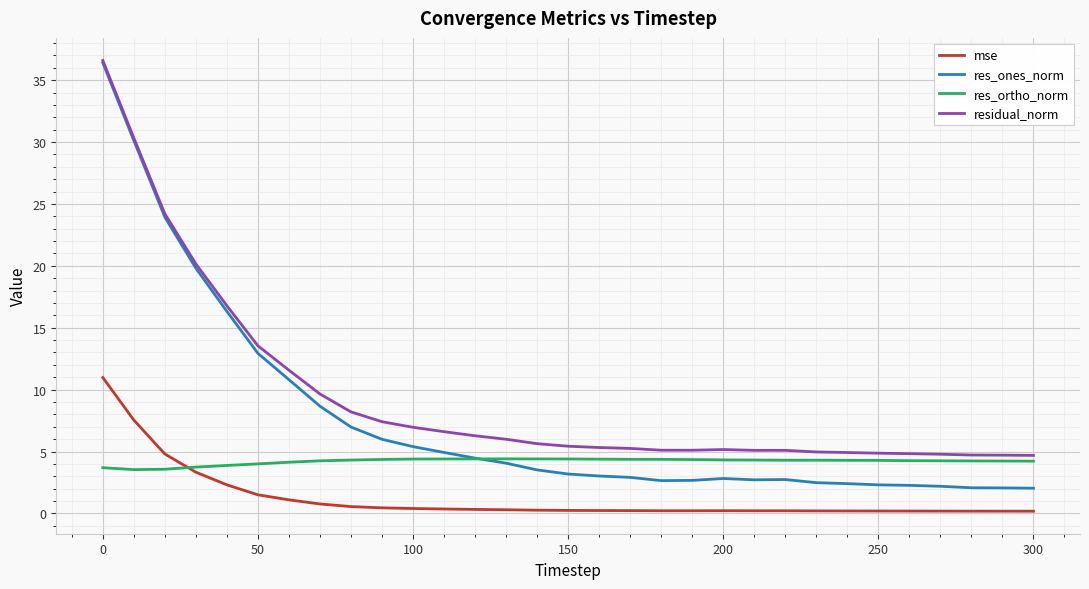

What is the maximum value shown in the chart?

36.6